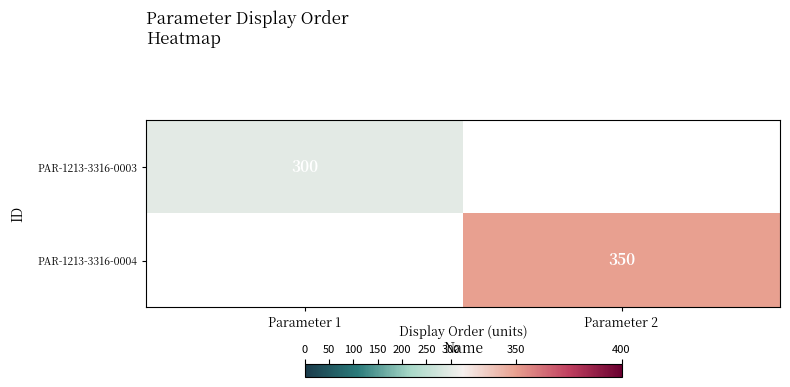

The PAR-1213-3316-0004 series shows 350 at Parameter 2. True or false?

True